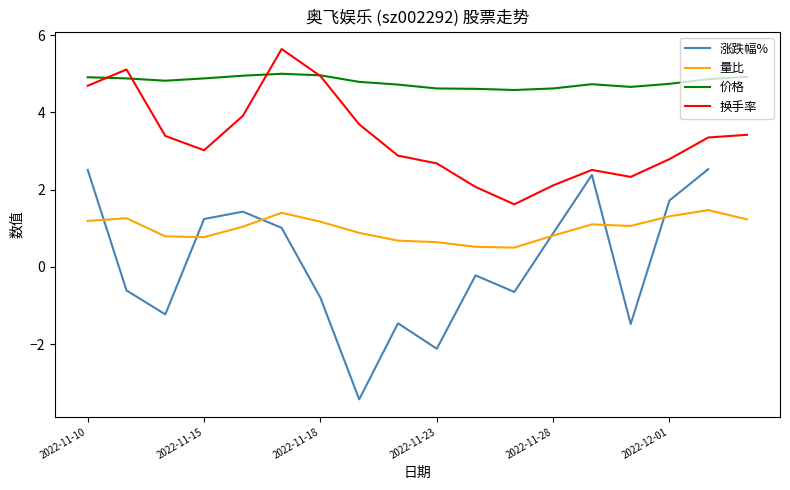

Read the 换手率 value at 2022-11-15.

3.0